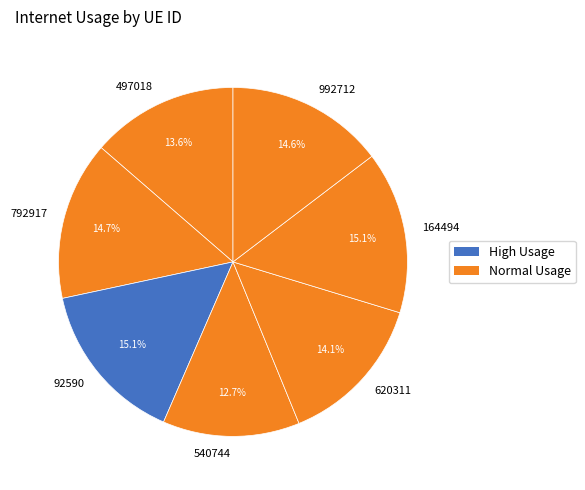

To the nearest percent, what percentage of the pie is 792917?

15%